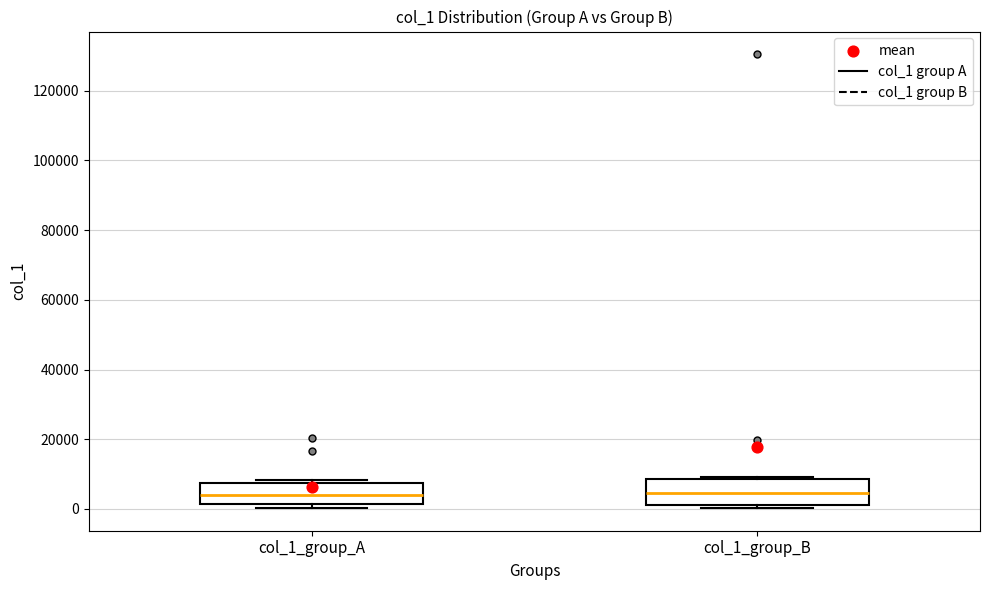

Reading left to right, read every box against the y-axis: the position of its median line, the range the box covers, and the ends of its whiskers. The values are not printed on the chart, so give them approximately, as read against the axis.

col_1_group_A: median 4000, box 2000 to 8000, whiskers 0 to 8000 (just above the box's upper edge)
col_1_group_B: median 4000, box 2000 to 8000, whiskers 0 to 10000